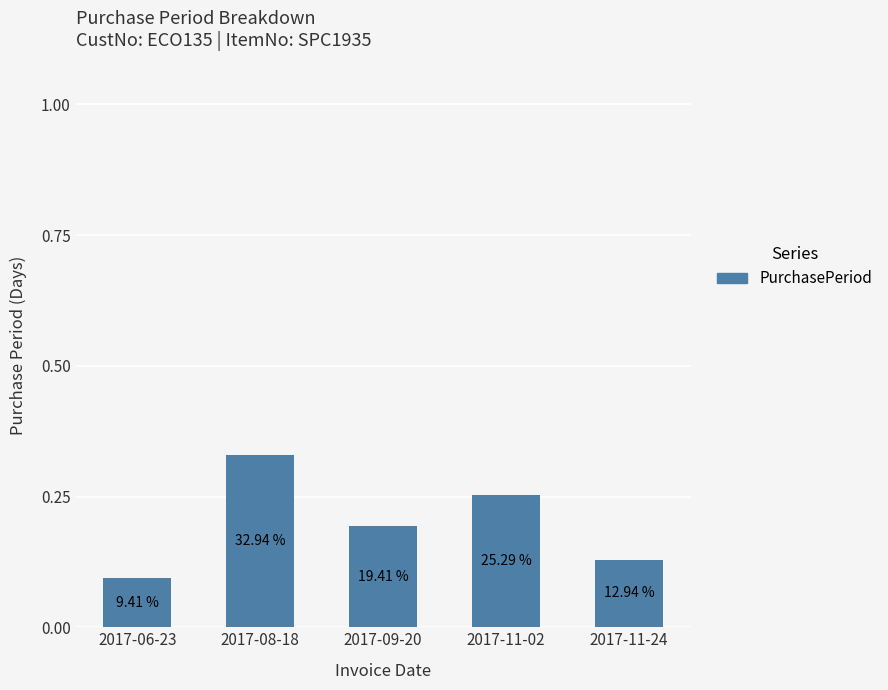

Read the value at 2017-08-18.

0.3